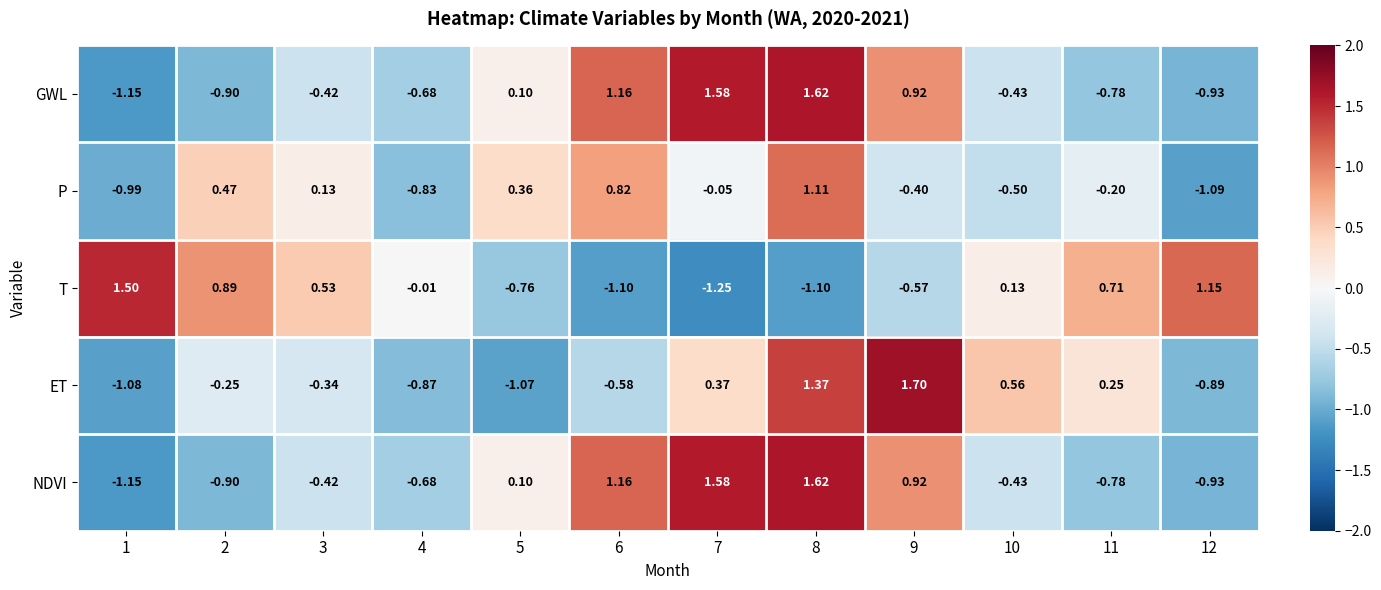

Which series has the widest spread of values?

ET